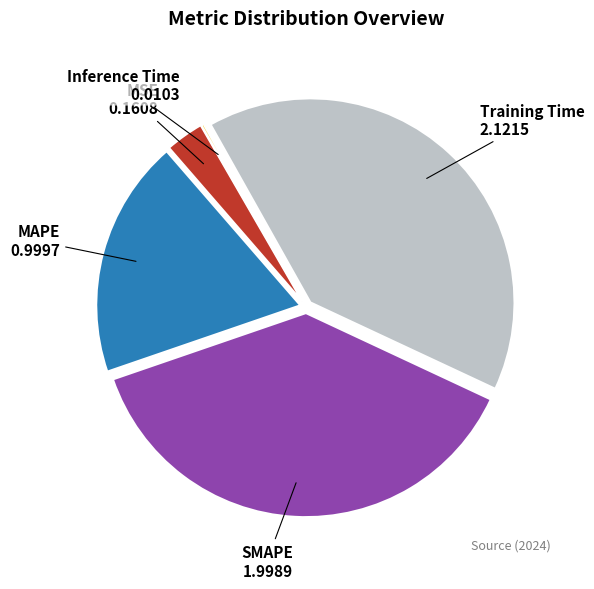

Is there any slice that represents more than half of the pie?

No